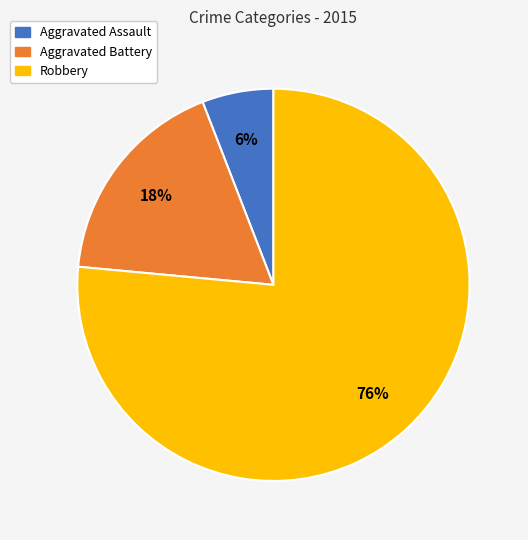

Rank the categories by value from lowest to highest.

Aggravated Assault, Aggravated Battery, Robbery